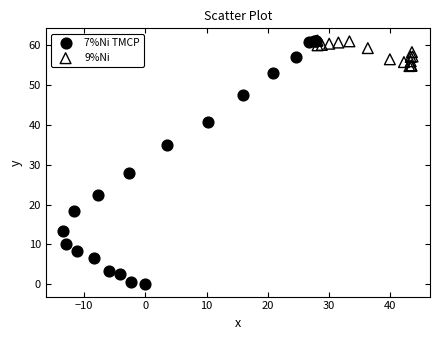

Which series has the largest Y range (max minus min)?

7%Ni TMCP